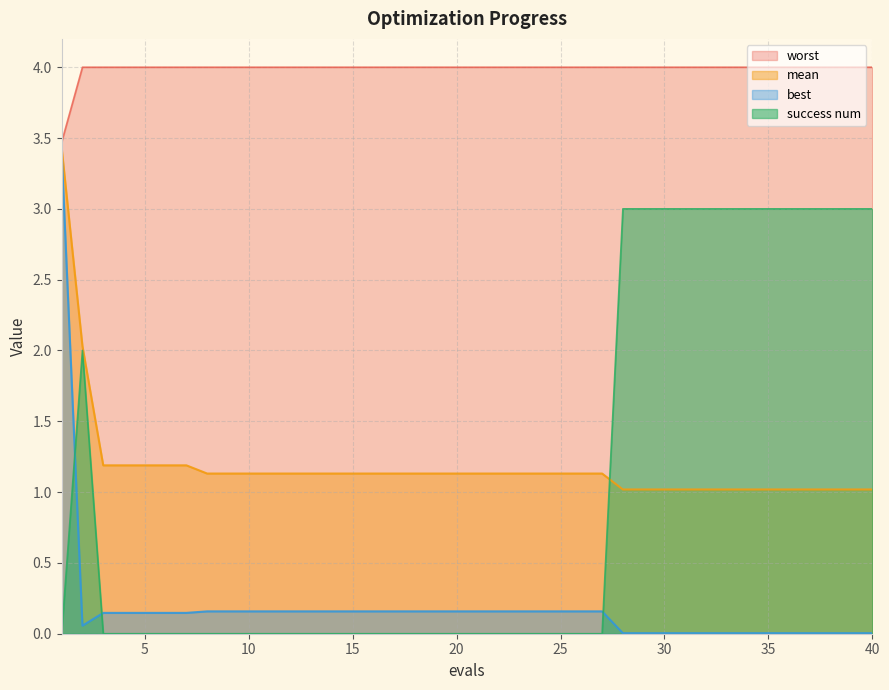

At how many categories does at least one series exceed 1?

40